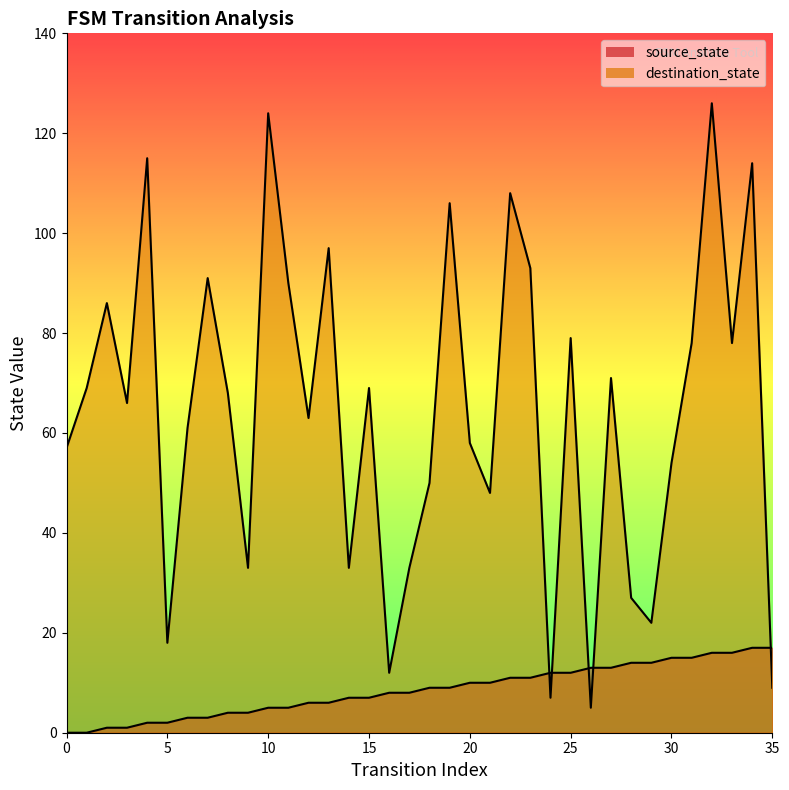

At how many categories does at least one series exceed 102?

6